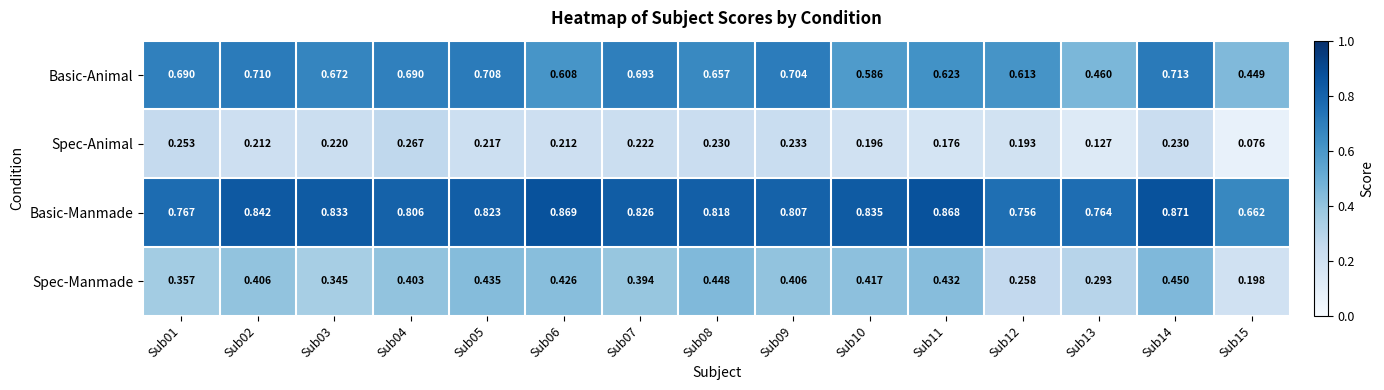

At how many categories does at least one series exceed 0?

15